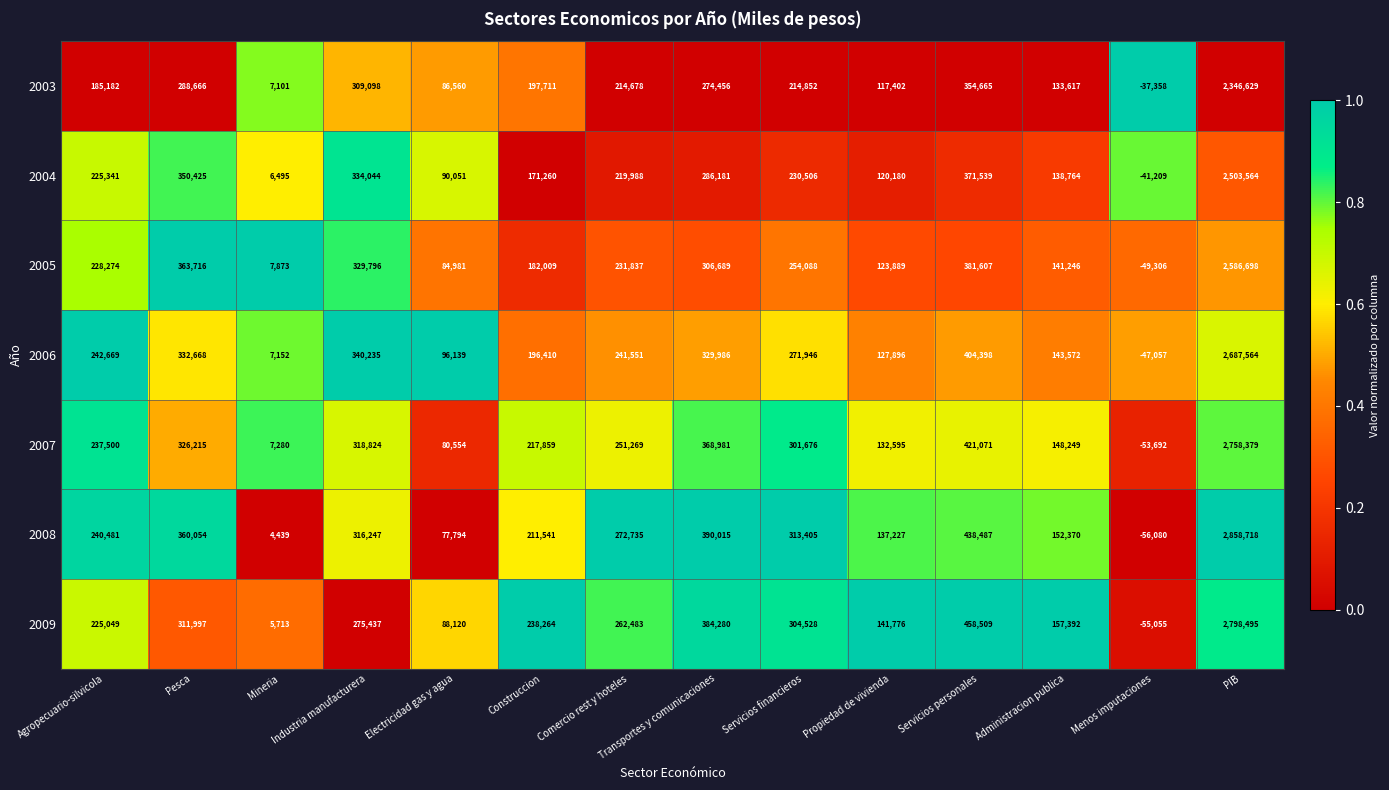

What is the maximum value for 2005?

2586698